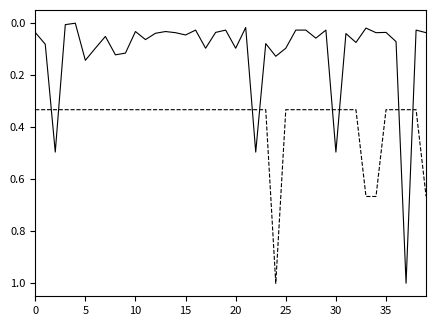

What is the maximum value shown in the chart?

1.0